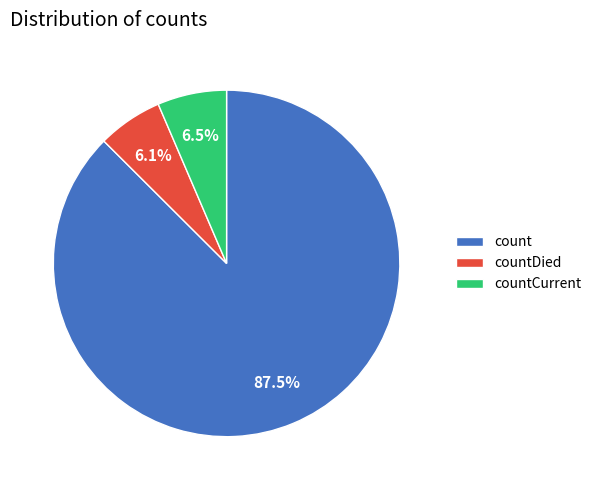

Which category has the biggest portion of the pie?

count